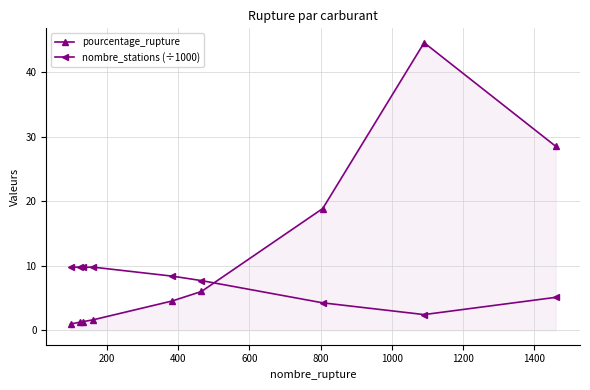

Which series has the largest total across all categories?

pourcentage_rupture